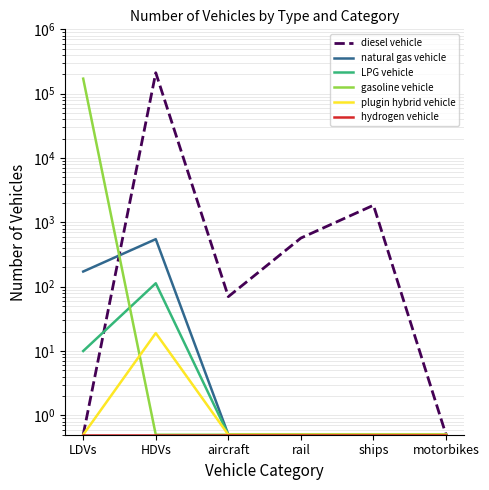

What is the difference between the highest and lowest values at aircraft?

69.5